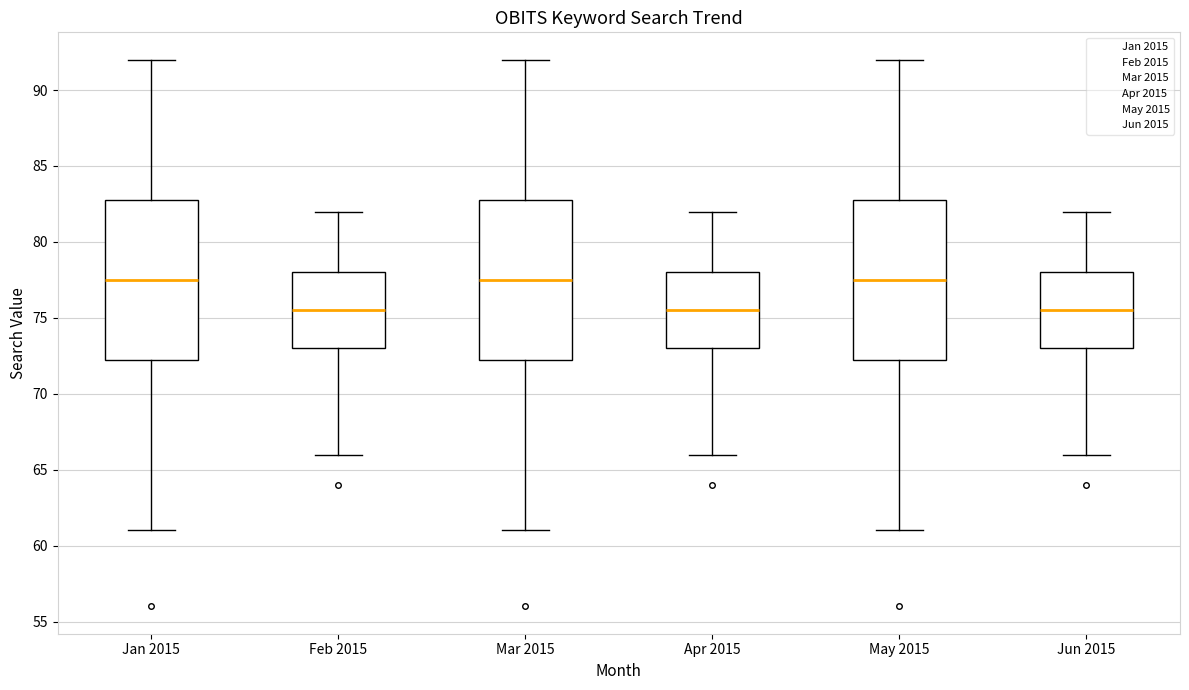

Reading left to right, transcribe this box plot: for each box, give where its median line is, the range the box spans, and where its two whiskers end, as read against the y-axis. The values are not printed on the chart, so give them approximately, as read against the axis.

Jan 2015: median 77.5, box 72.5 to 83.0, whiskers 61.0 to 92.0
Feb 2015: median 75.5, box 73.0 to 78.0, whiskers 66.0 to 82.0
Mar 2015: median 77.5, box 72.5 to 83.0, whiskers 61.0 to 92.0
Apr 2015: median 75.5, box 73.0 to 78.0, whiskers 66.0 to 82.0
May 2015: median 77.5, box 72.5 to 83.0, whiskers 61.0 to 92.0
Jun 2015: median 75.5, box 73.0 to 78.0, whiskers 66.0 to 82.0